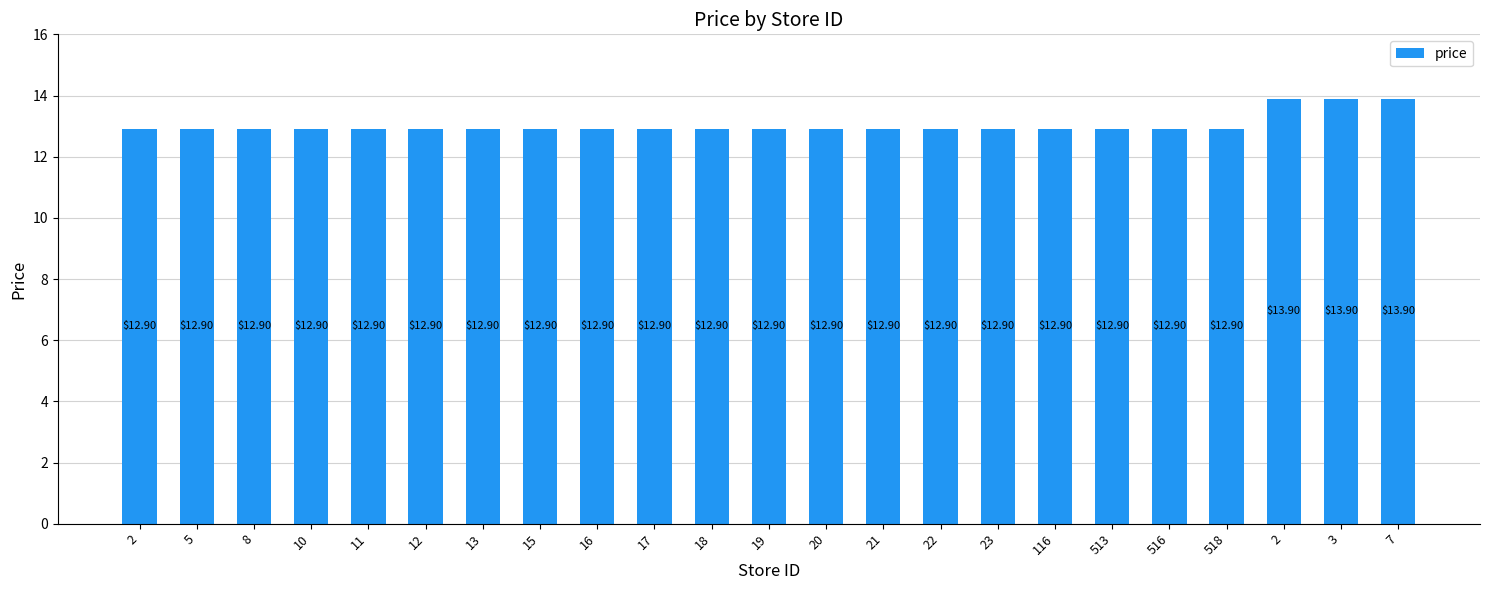

List the labels in order of value, largest first.

2, 3, 7, 2, 5, 8, 10, 11, 12, 13, 15, 16, 17, 18, 19, 20, 21, 22, 23, 116, 513, 516, 518